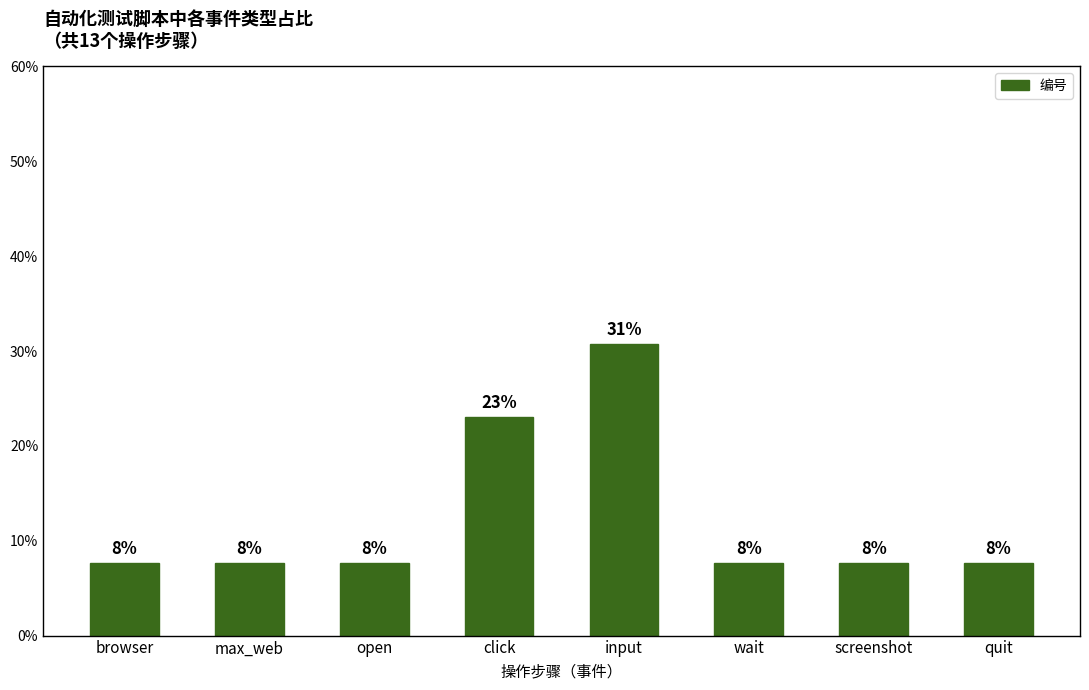

What is the label of the 1st bar from the right?

quit